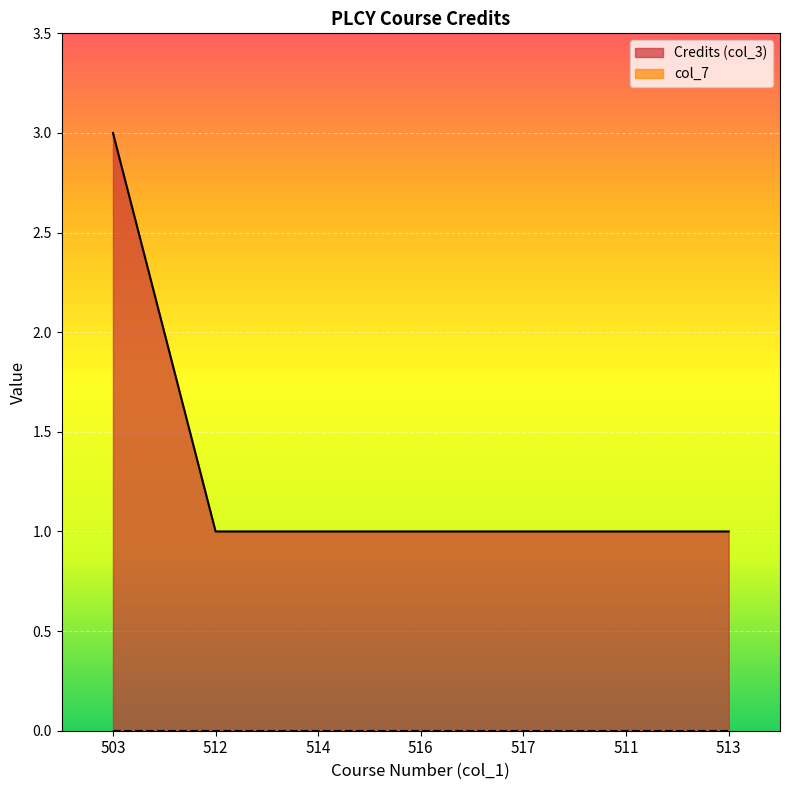

What is the maximum value shown in the chart?

3